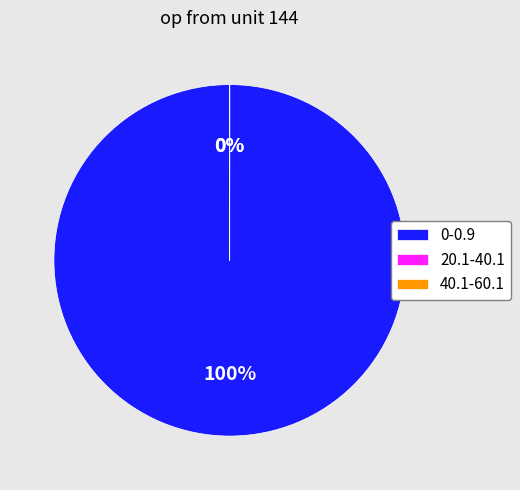

To the nearest percent, what is the difference between the largest and smallest slice percentages?

100%